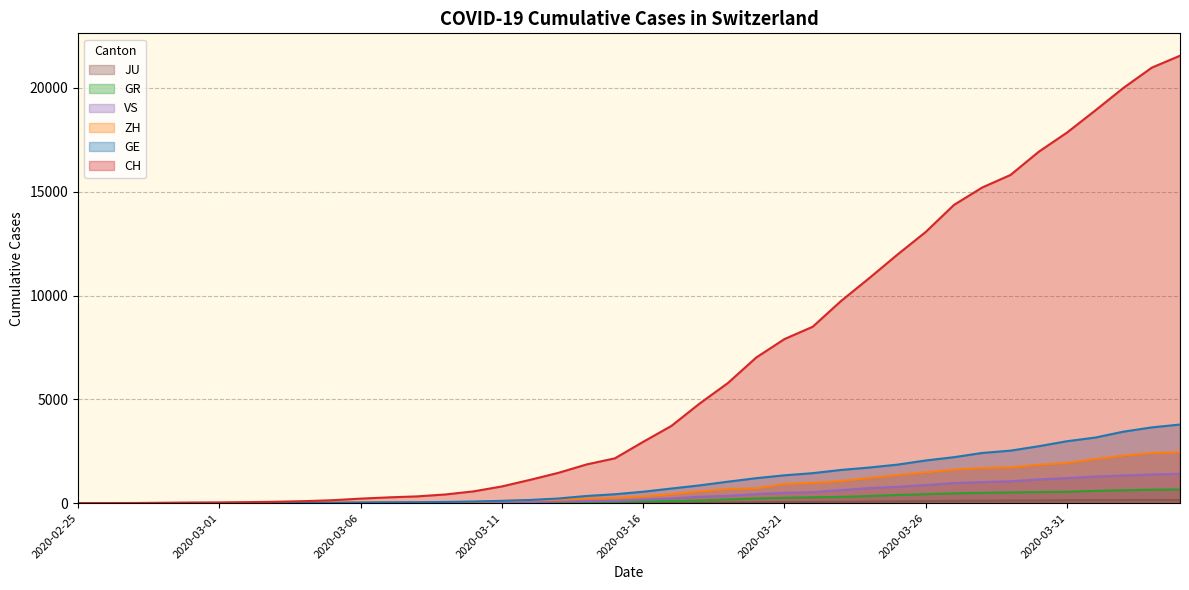

What is the sum of the GR values at 2020-02-27 and 2020-02-25?

2